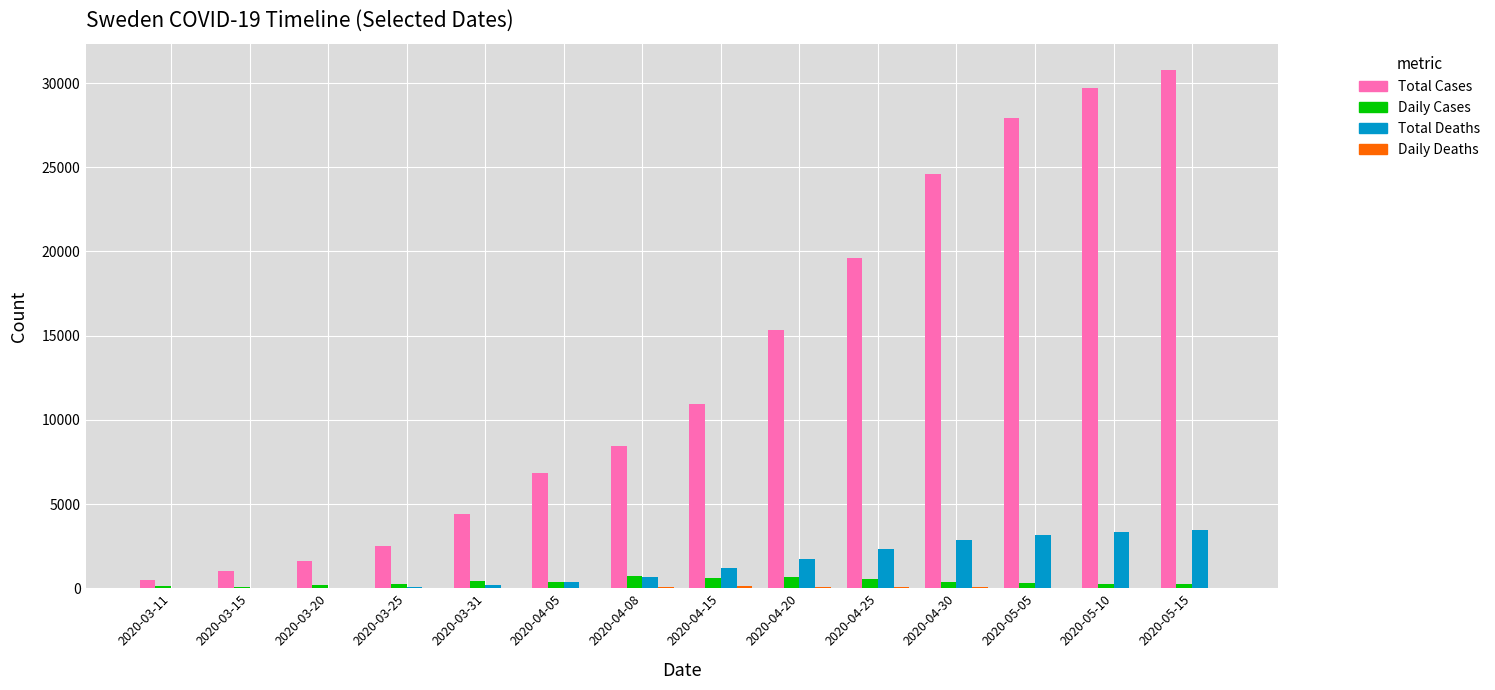

What is the sum of all Total Deaths values?

19475